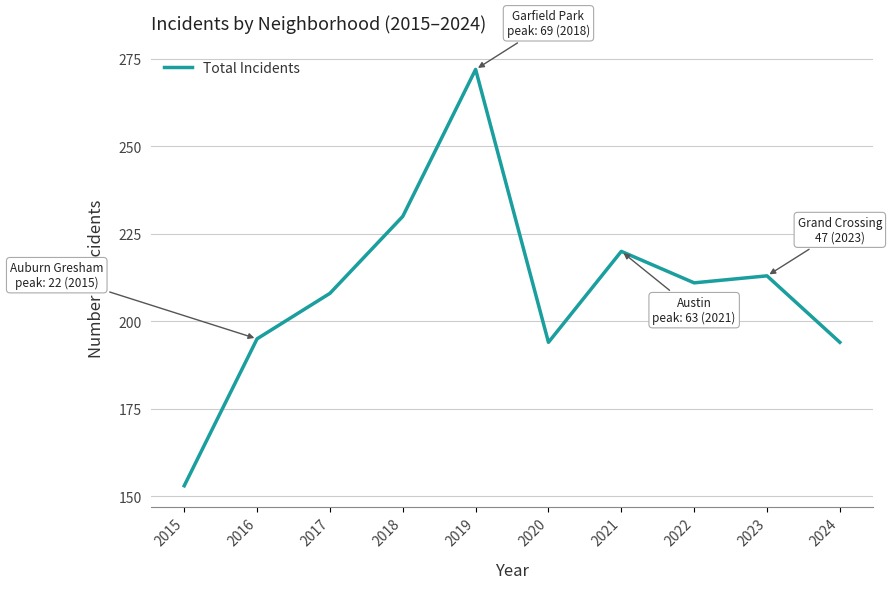

At which category does the data reach its first local peak?

2019